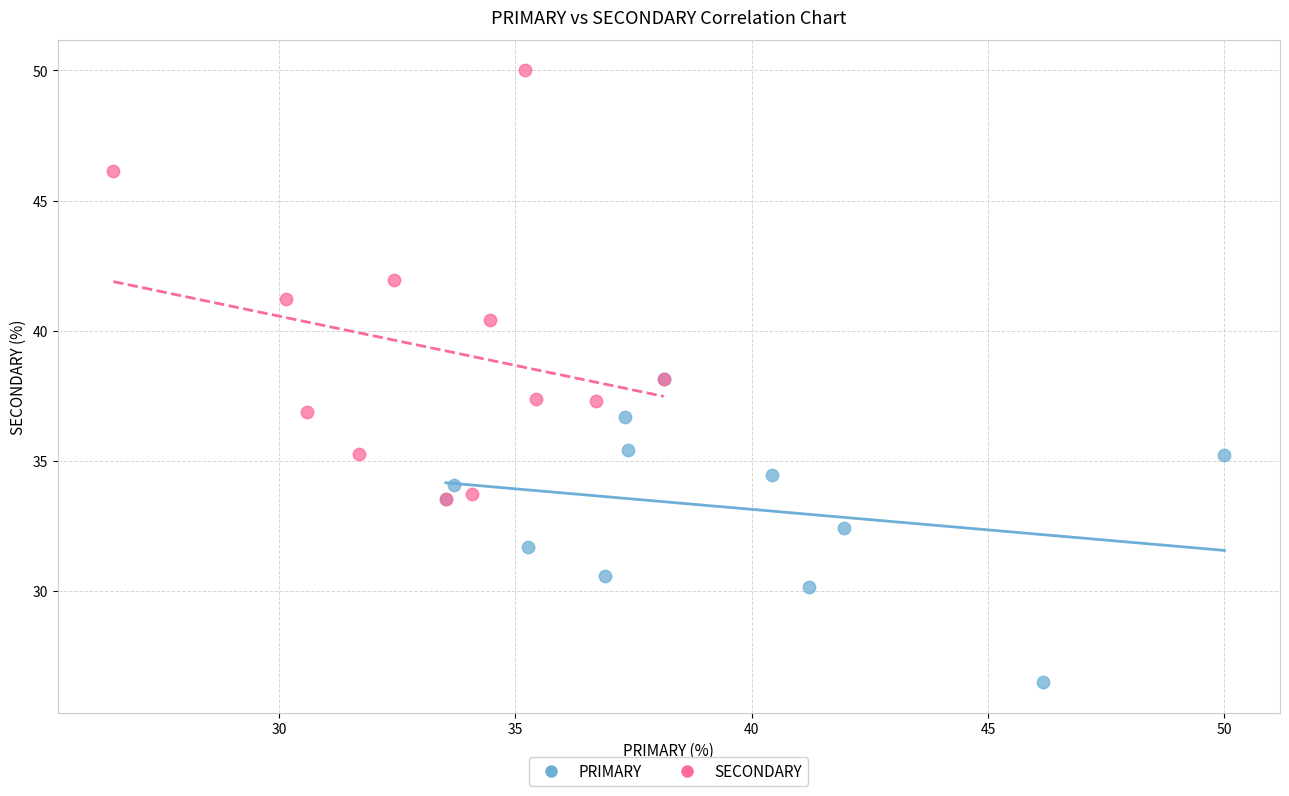

Which series contains the lowest Y value?

PRIMARY